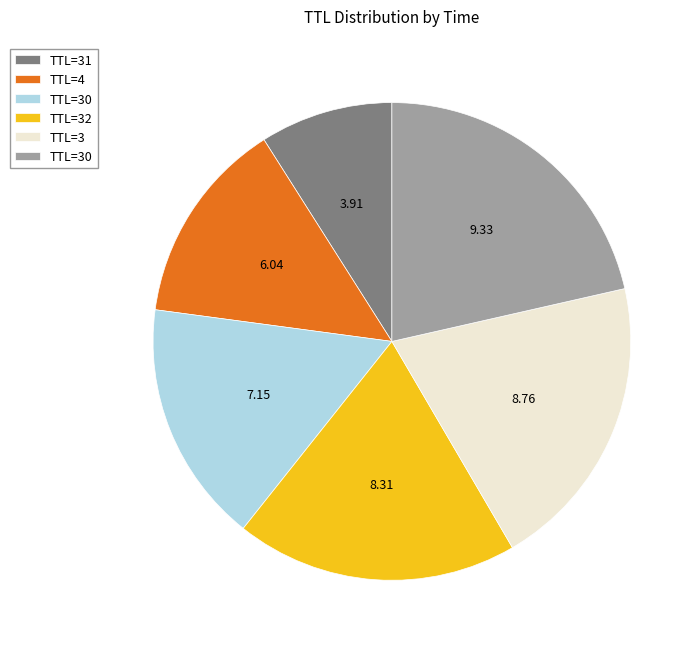

Is there any slice that represents more than half of the pie?

No